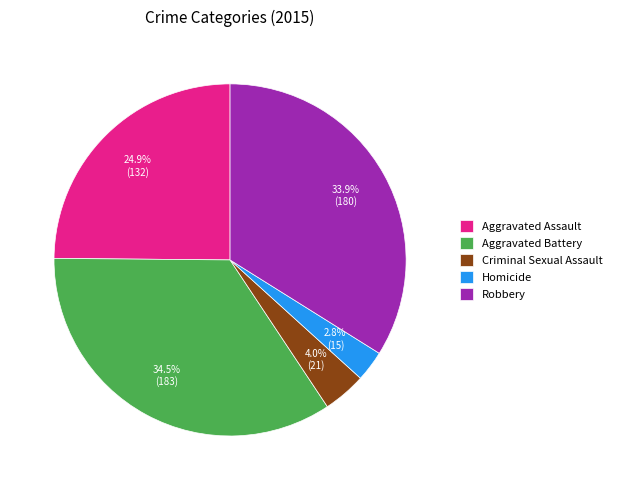

How many slices are in this pie chart?

5